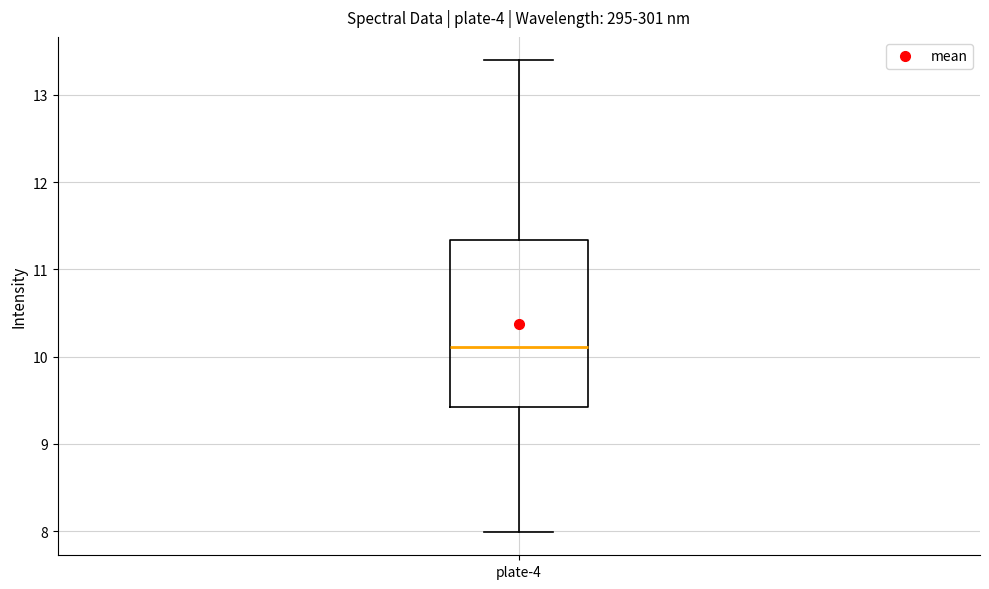

Where does the upper whisker of the box for plate-4 end on the y-axis? The values are not printed on the chart, so give them approximately, as read against the axis.

13.4